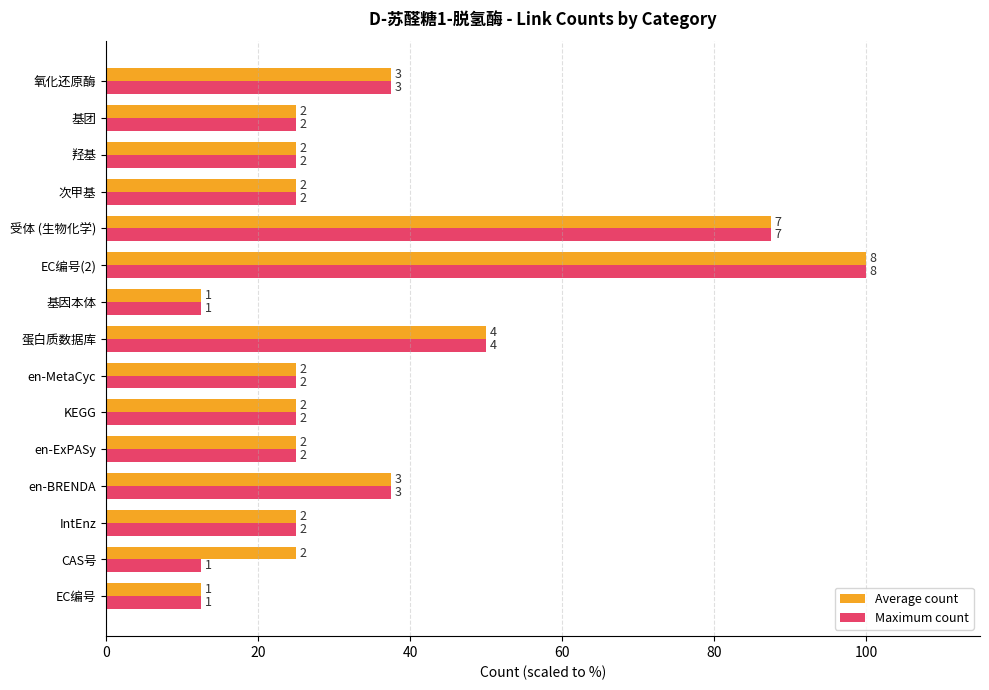

What are all the series names shown in the legend?

Average count, Maximum count